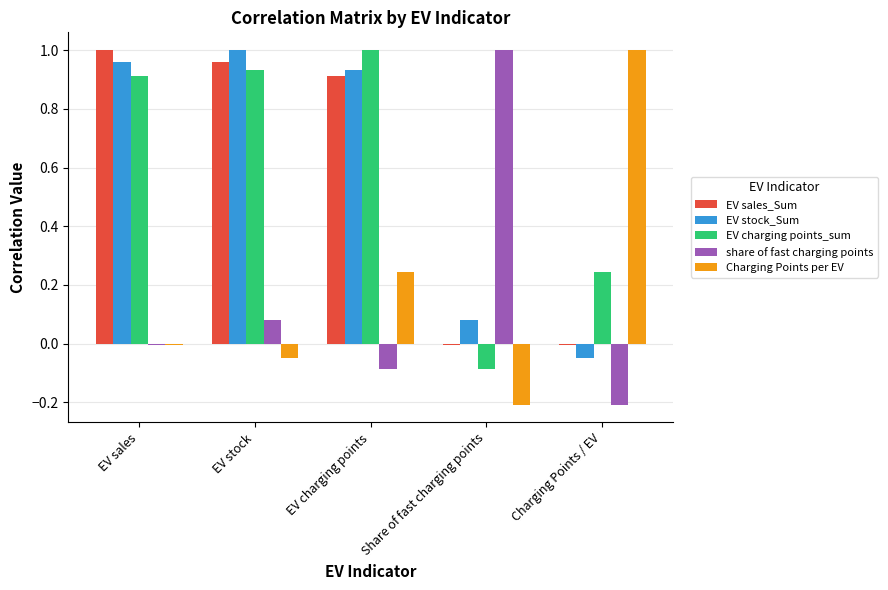

What is the sum of the Charging Points per EV values at EV stock and EV sales?

-0.1